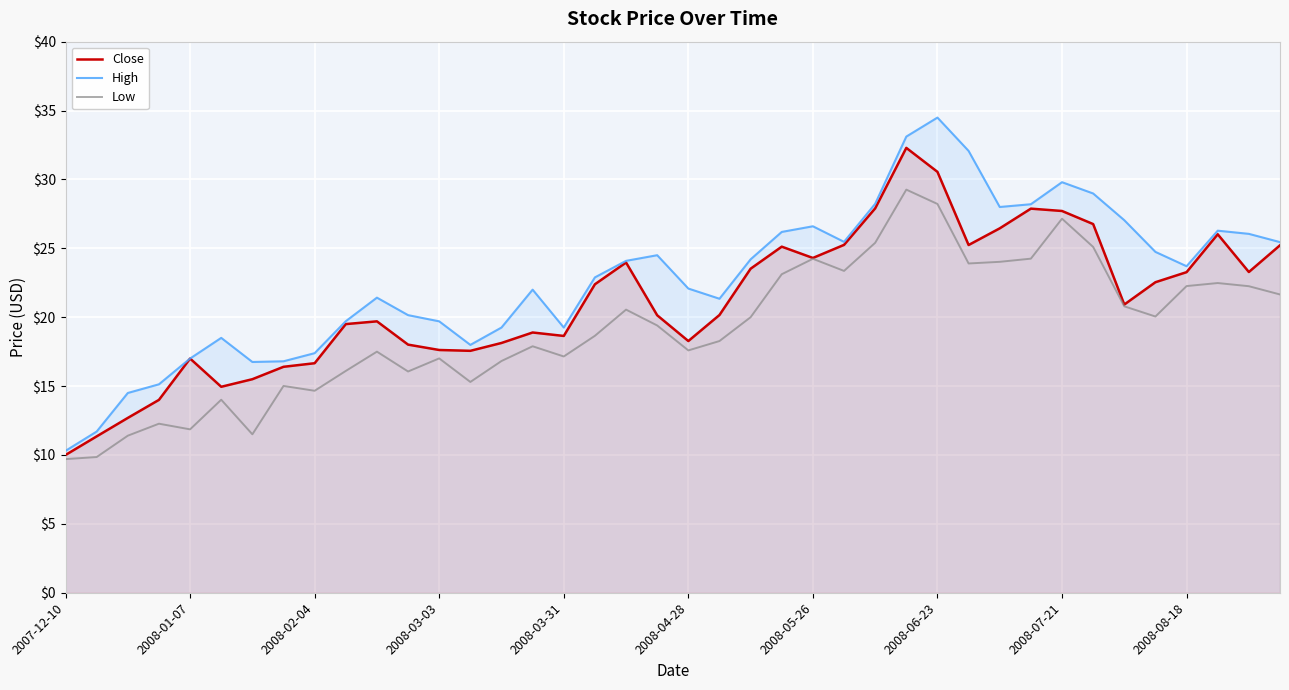

Does the chart display data point markers on the line(s)?

No